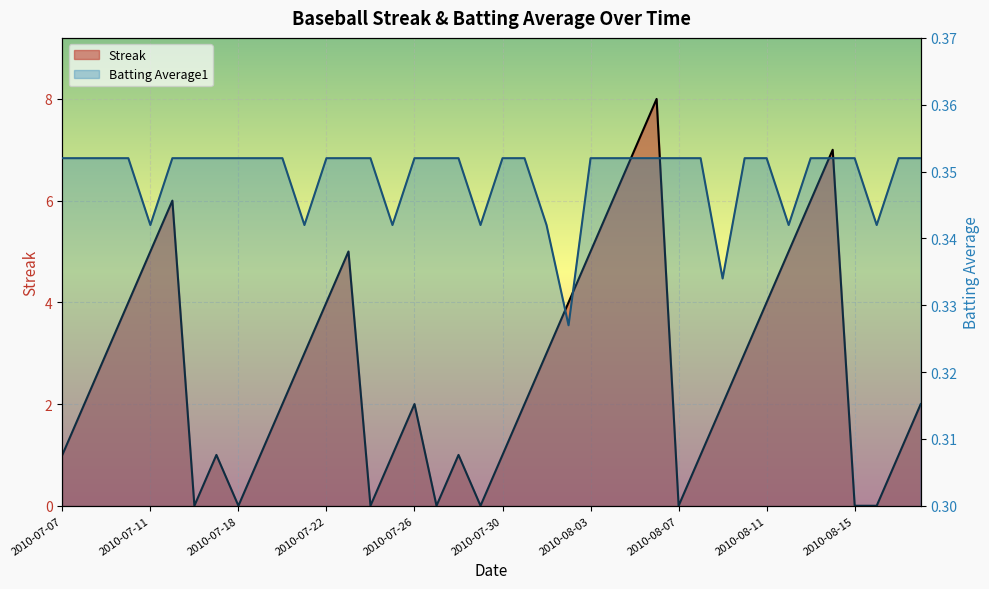

Which category has the highest value across all series?

2010-08-06